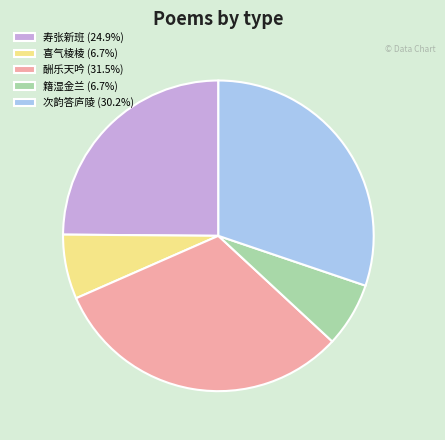

Is there any slice that represents more than half of the pie?

No